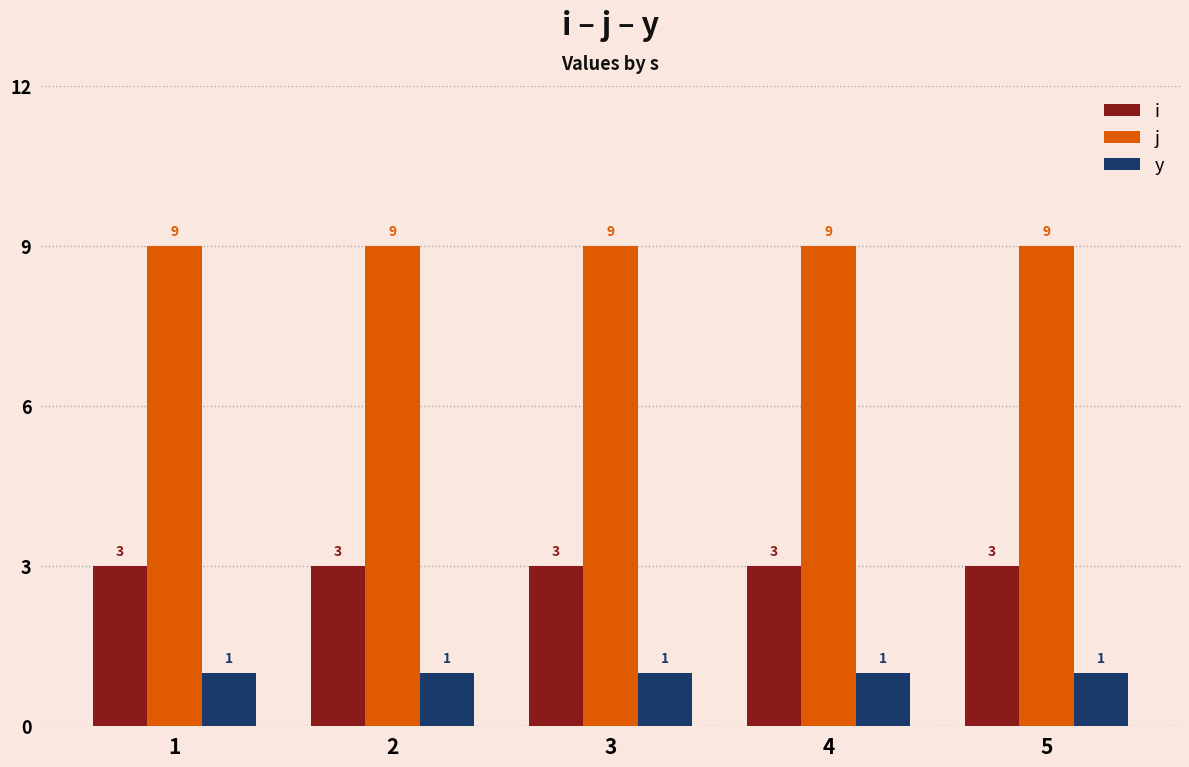

What value does the j series have at 5?

9